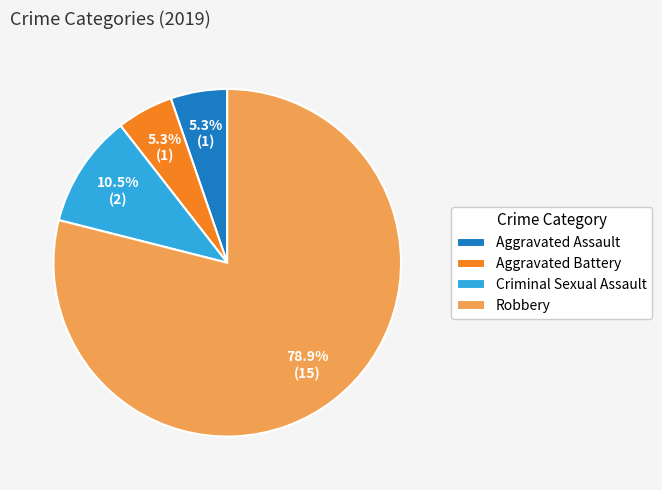

What is the total percentage of Aggravated Assault and Robbery?

84.2%